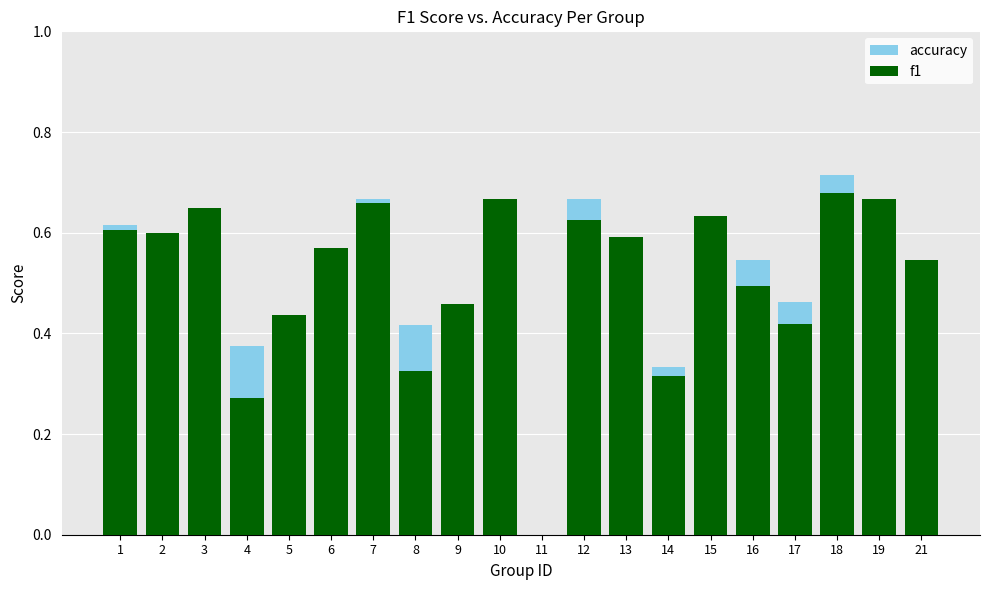

Which has a higher value, 15 or 11?

15